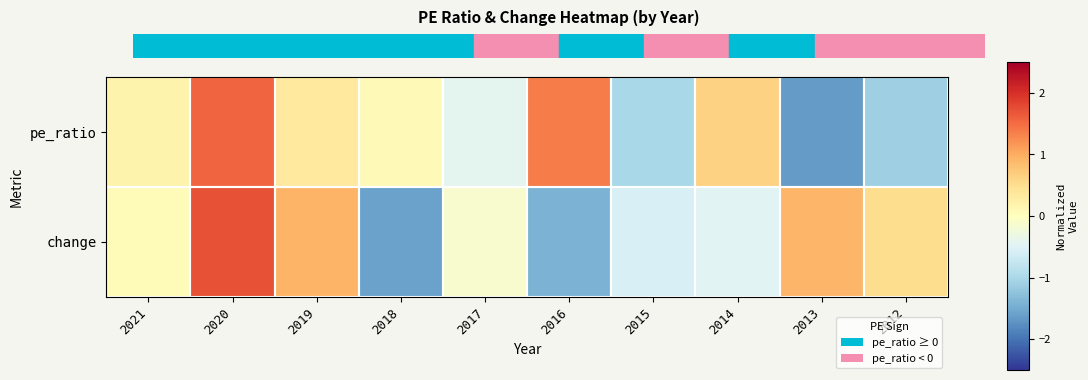

Reading right to left, extract all data points from this chart.

pe_ratio: 2012=-1.1	2013=-1.7	2014=0.6	2015=-1.0	2016=1.4	2017=-0.4	2018=0.1	2019=0.3	2020=1.5	2021=0.2
change: 2012=0.5	2013=0.9	2014=-0.5	2015=-0.6	2016=-1.4	2017=-0.1	2018=-1.6	2019=0.9	2020=1.7	2021=0.1